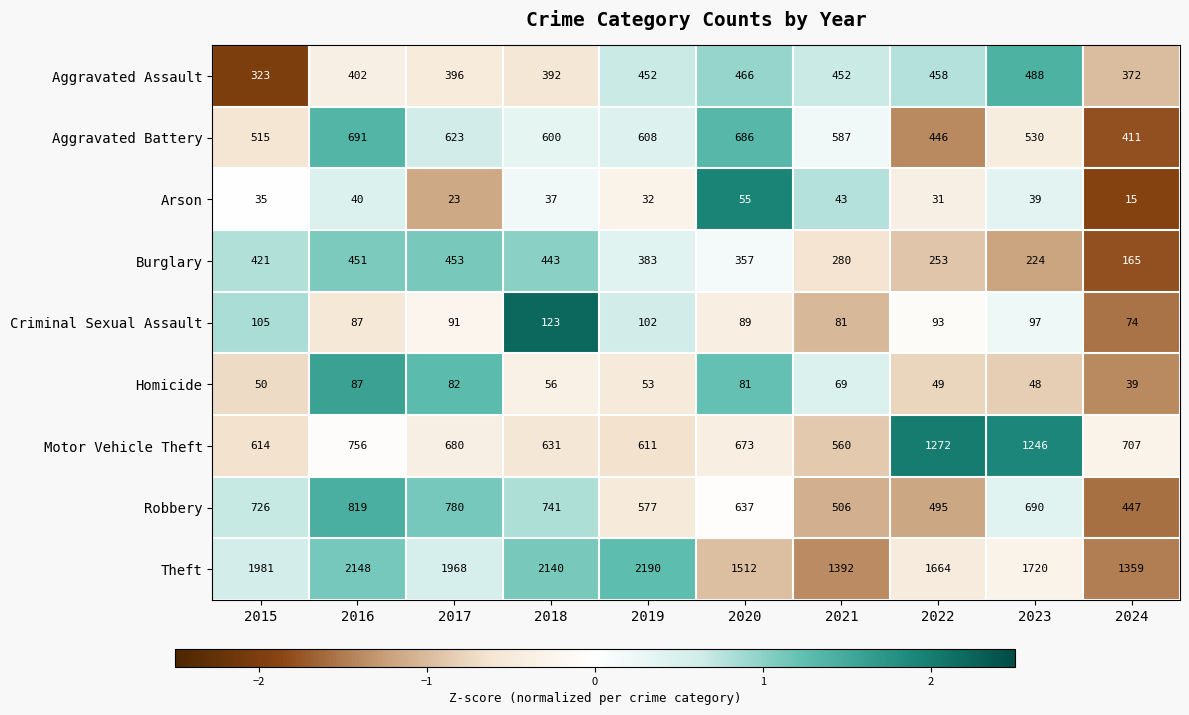

Is it true that Aggravated Assault equals 392 at 2018?

True